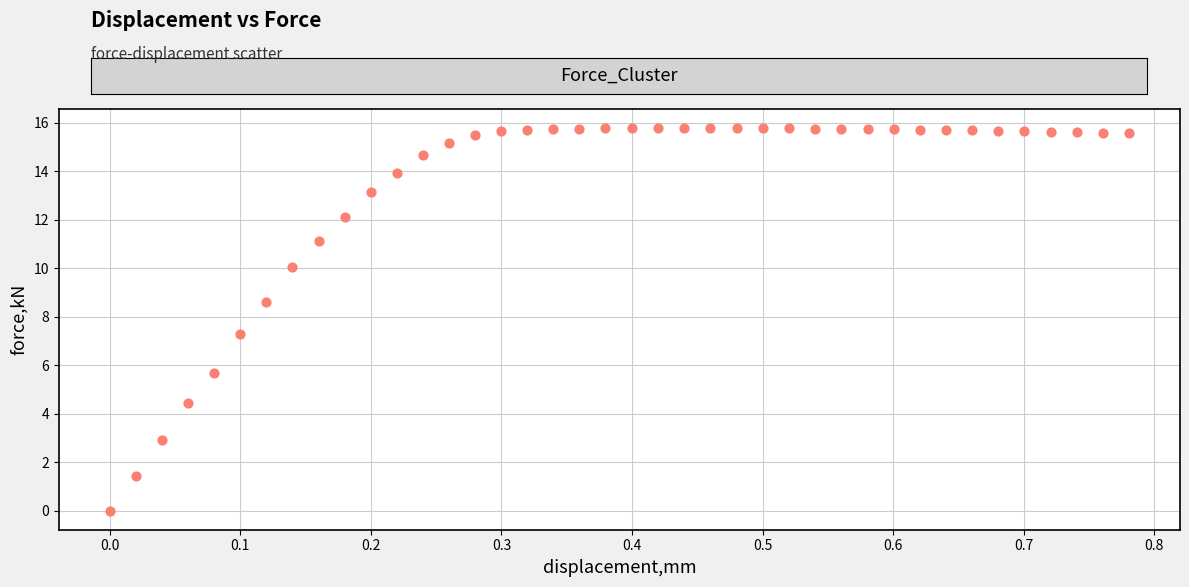

What Y value in the scatter plot is closest to 7?

7.3